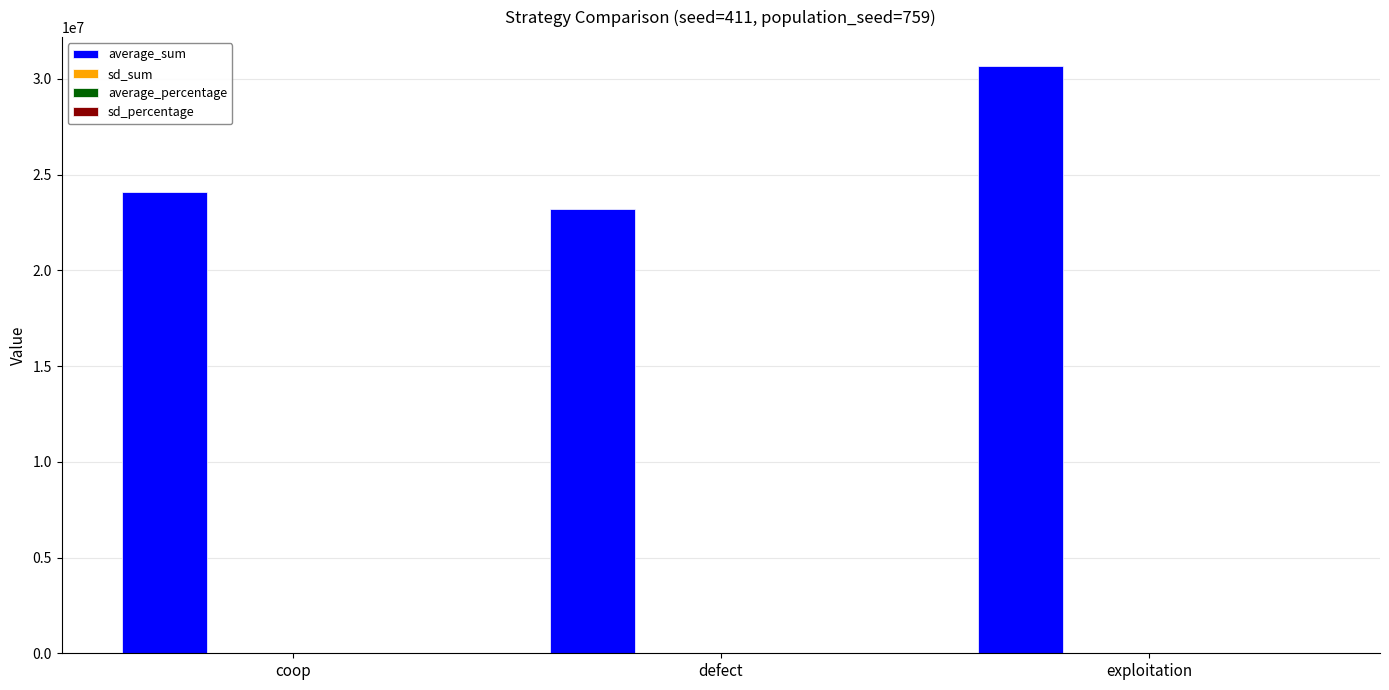

At which category is the sum across all series the highest?

exploitation